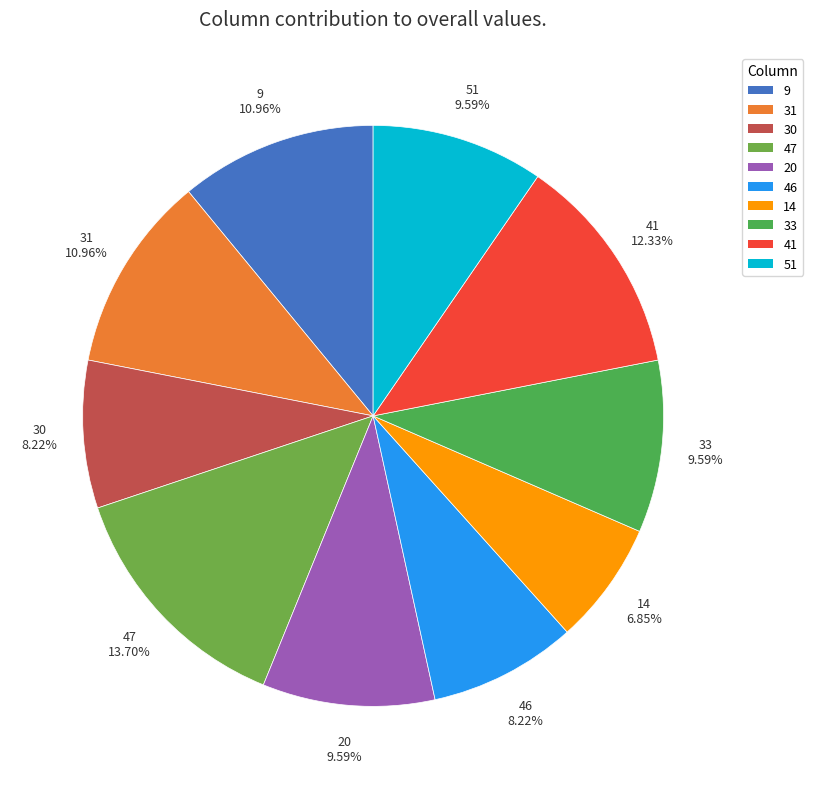

Combined, do 41 and 51 account for over 50%?

No